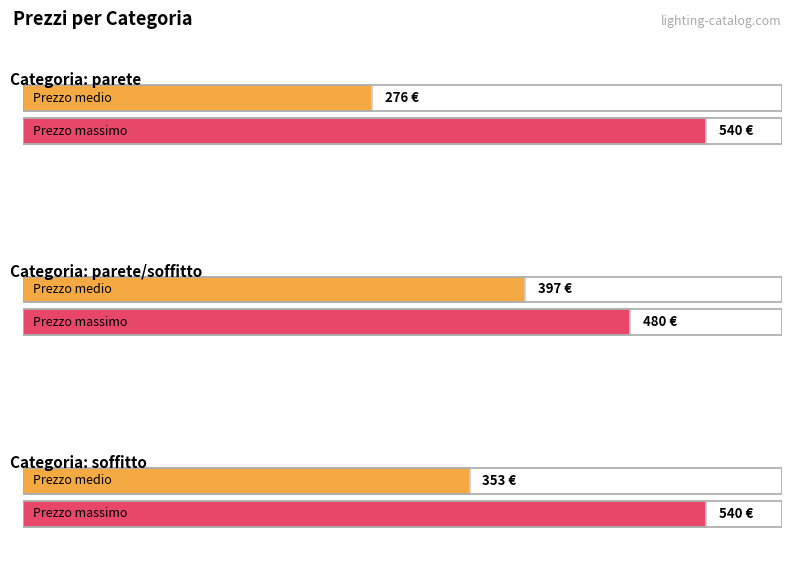

Which series has the widest spread of values?

Avg Prezzo